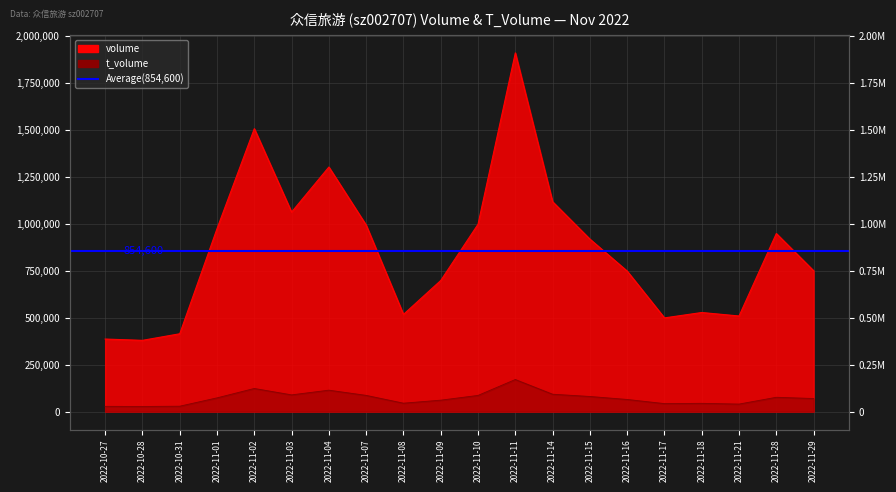

The volume series shows 947464 at 2022-11-28. True or false?

True